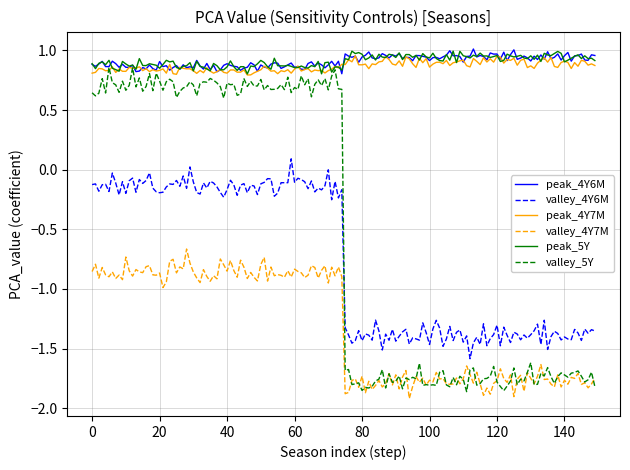

Which series has the largest range (max minus min)?

valley_5Y